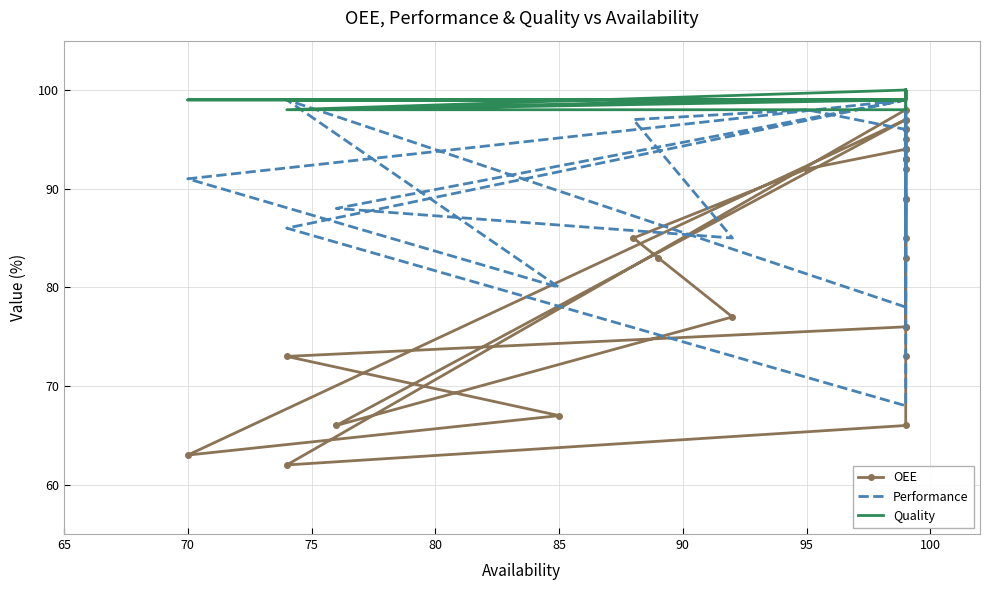

What is the greatest value displayed?

100